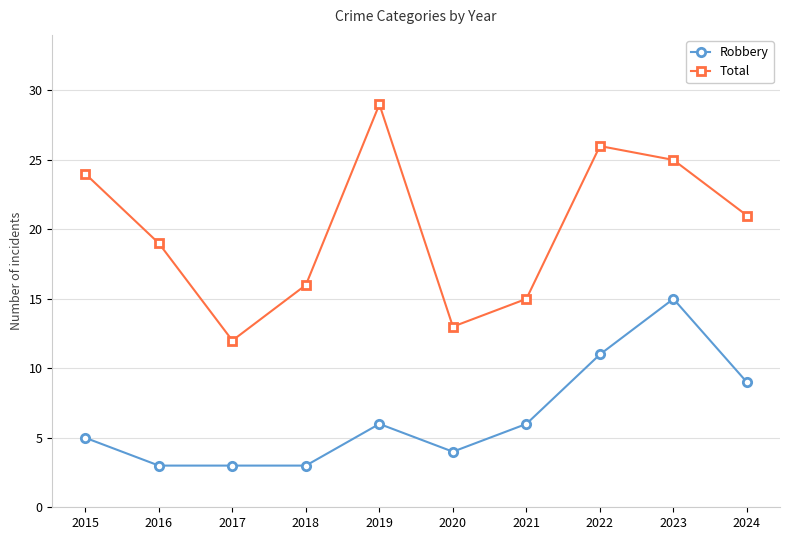

True or false: Robbery has a value of 1 at 2016.

False